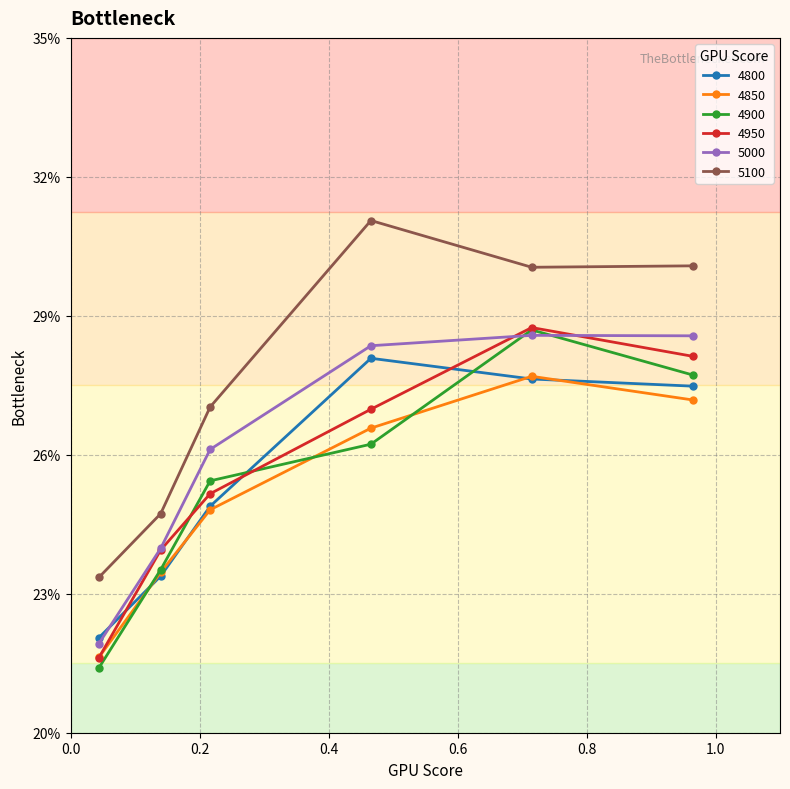

Where is the first local maximum for 4950?

0.7150684931506849